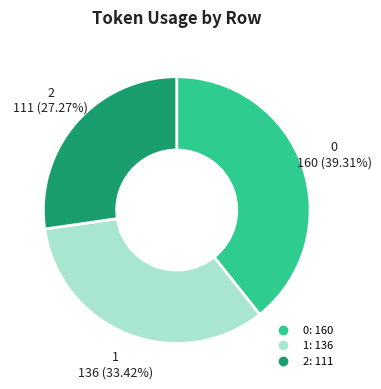

True or false: 1 accounts for 28% of the total.

False